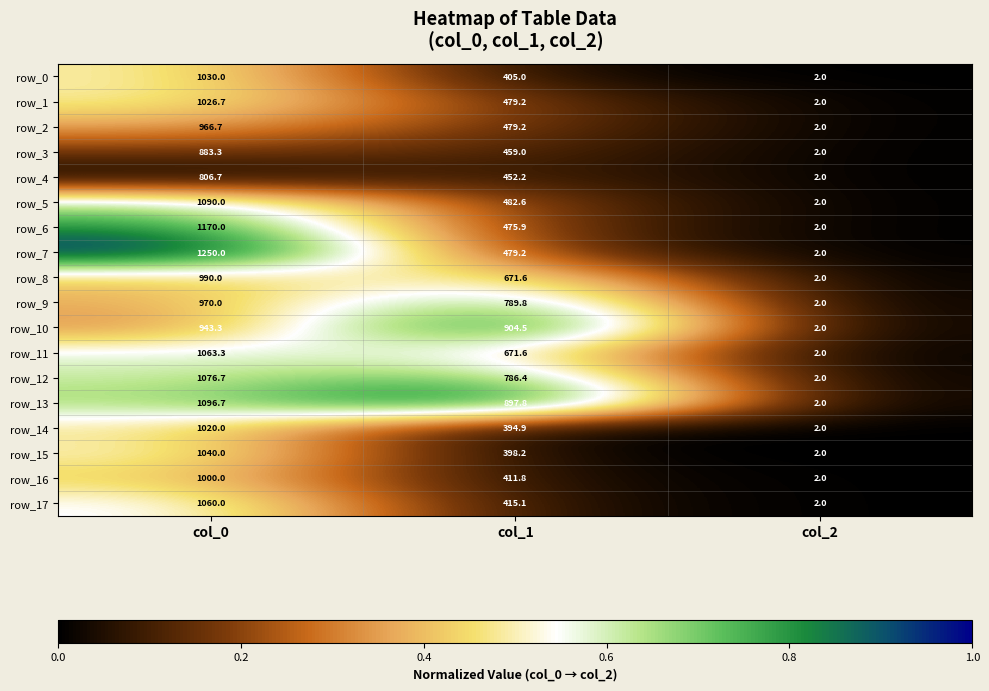

List the series in order of their peak value, highest first.

row_7, row_6, row_13, row_5, row_12, row_11, row_17, row_15, row_0, row_1, row_14, row_16, row_8, row_9, row_2, row_10, row_3, row_4